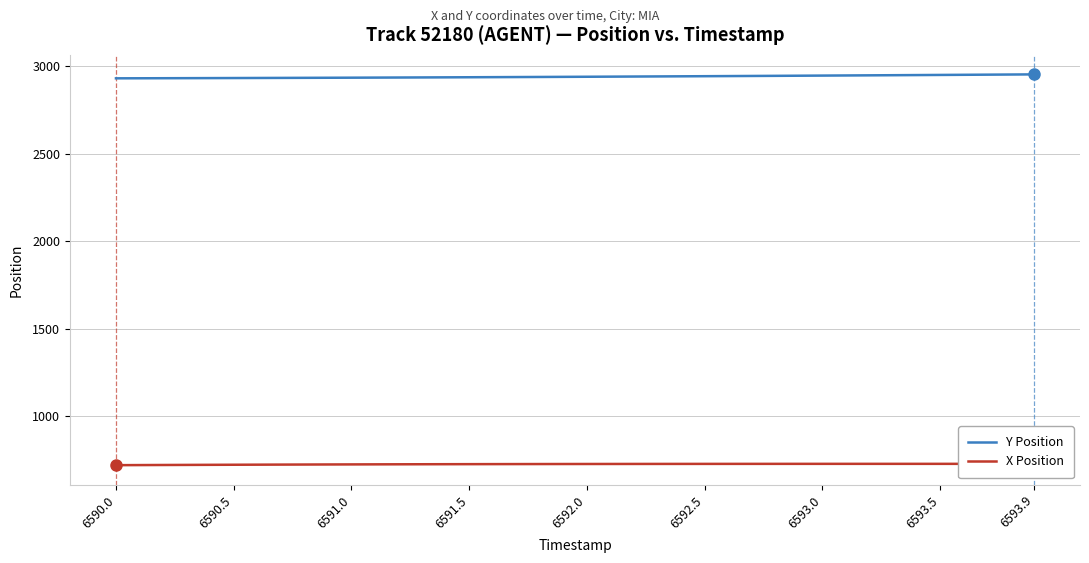

List the series in order of their overall mean, highest first.

Y Position, X Position